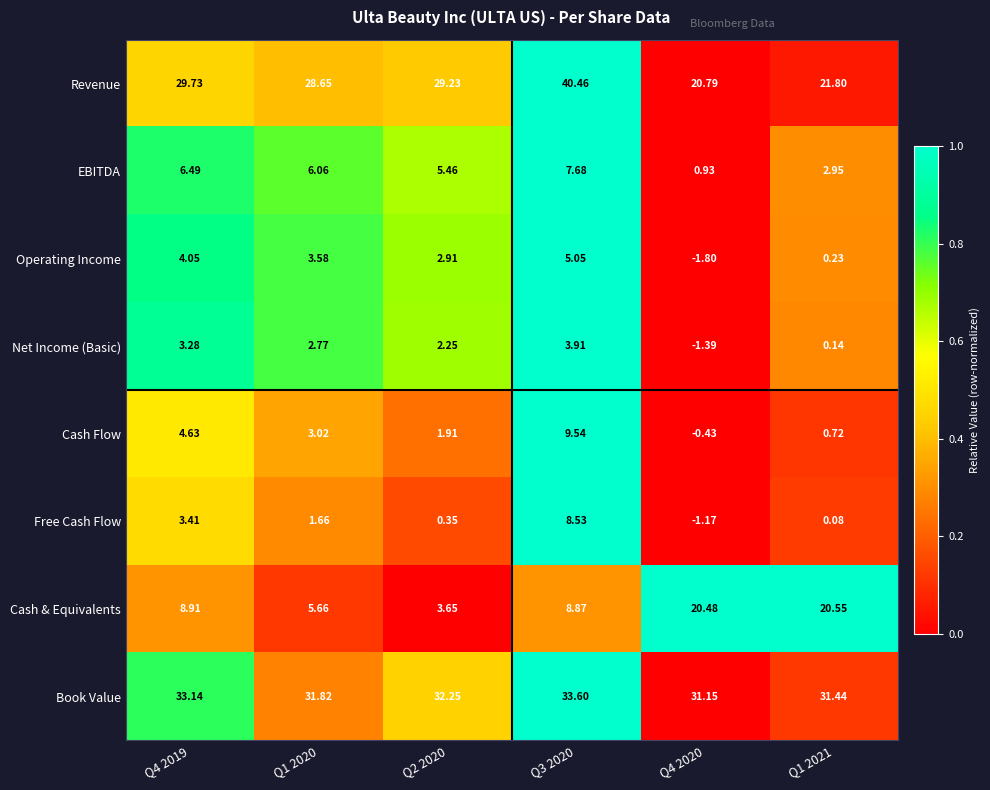

Which series changed the most between Q1 2020 and Q2 2020?

Cash & Equivalents